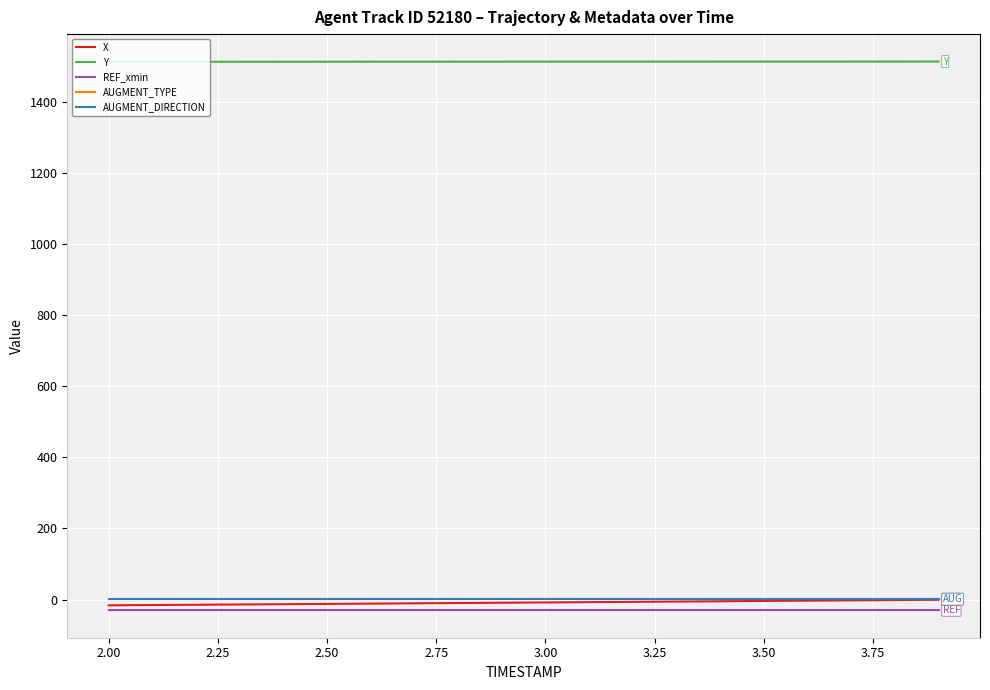

Does the chart have visible grid lines?

Yes